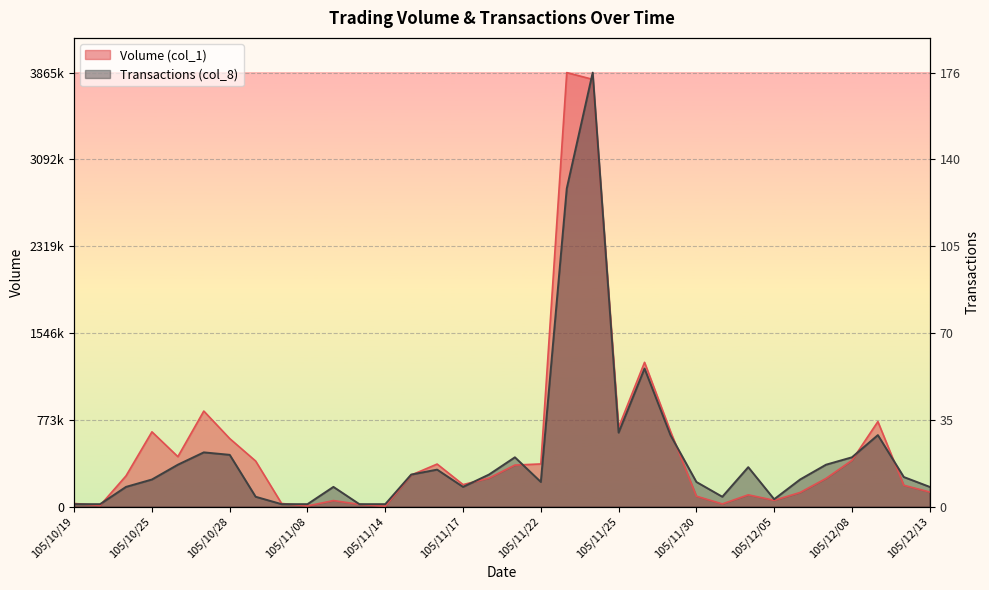

After their last crossing, which series has the higher values: Volume (col_1) or Transactions (col_8)?

Transactions (col_8)